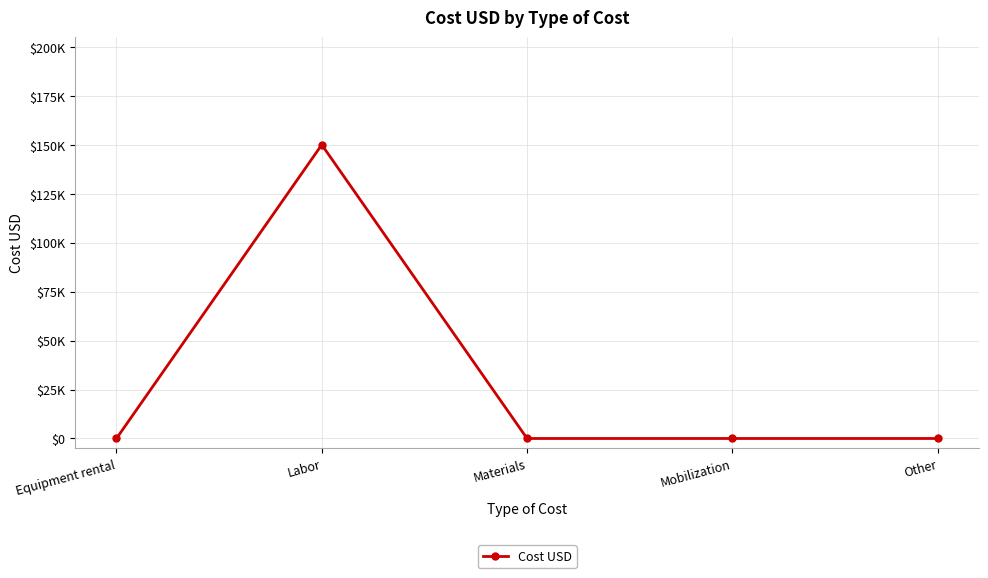

True or false: the data shows 0 at Mobilization.

True